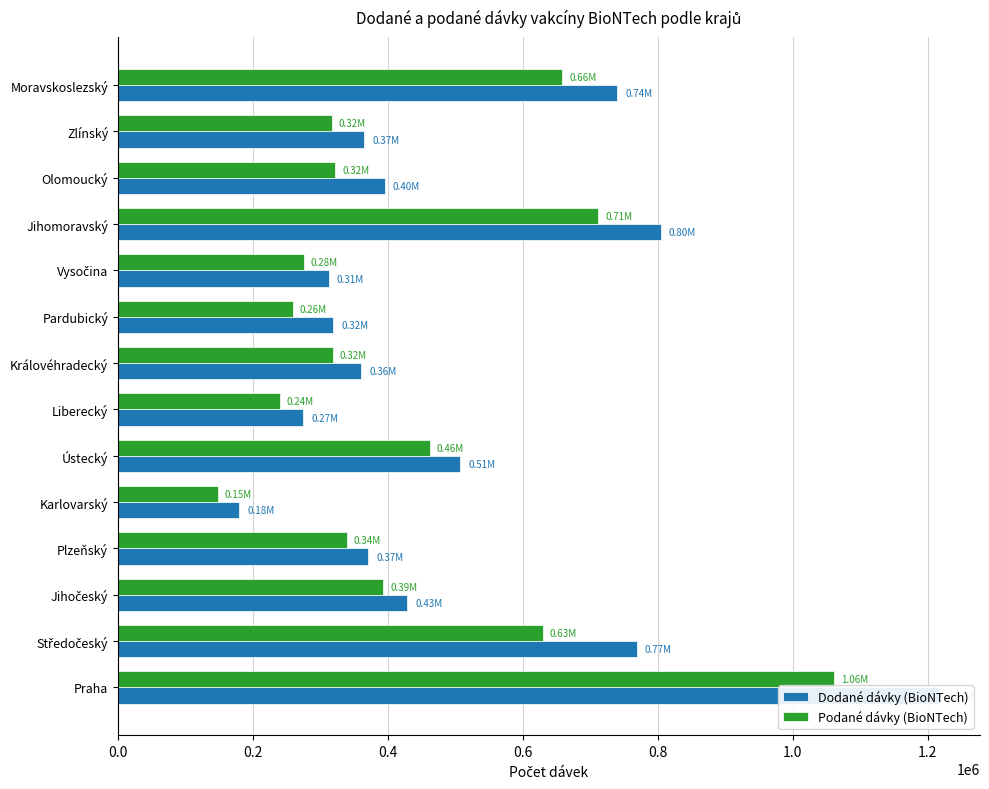

How many data points in Podané dávky (BioNTech) are above 338893?

6